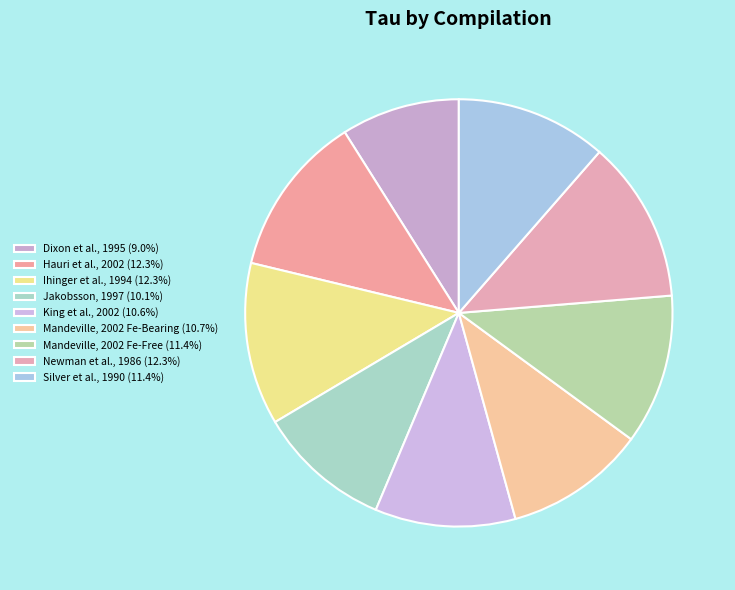

How many slices are in this pie chart?

9